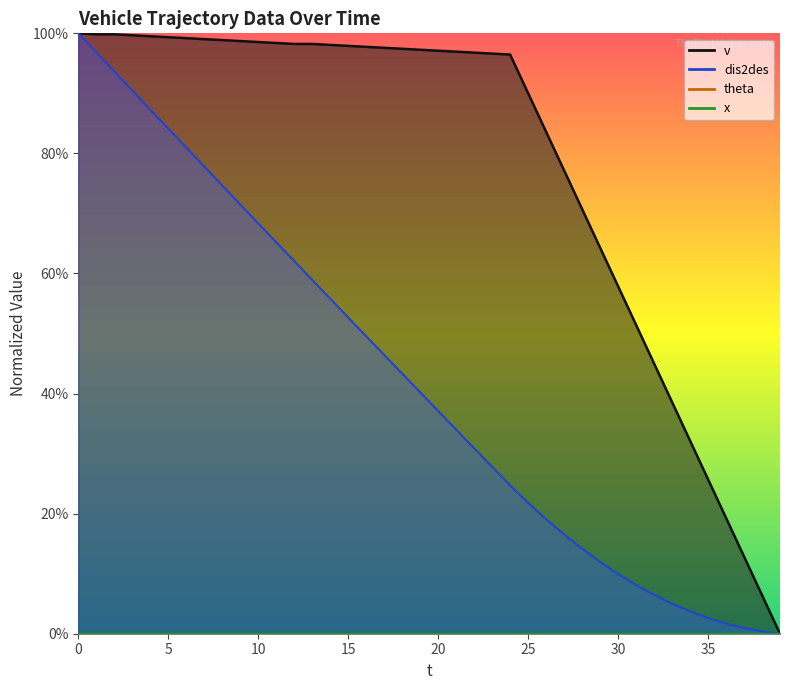

True or false: v and dis2des cross at least once.

False